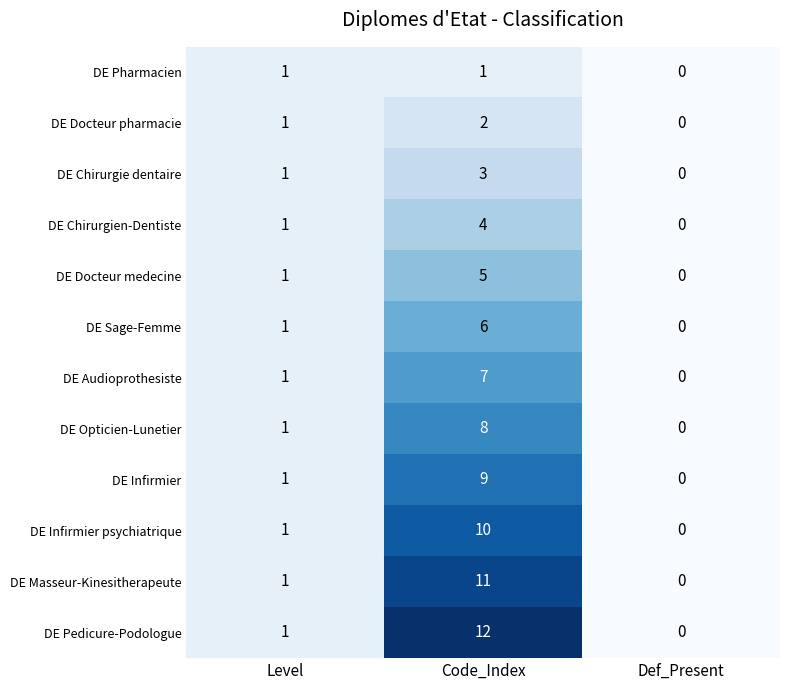

Between Code_Index and Def_Present, which series saw the biggest shift?

DE Pedicure-Podologue